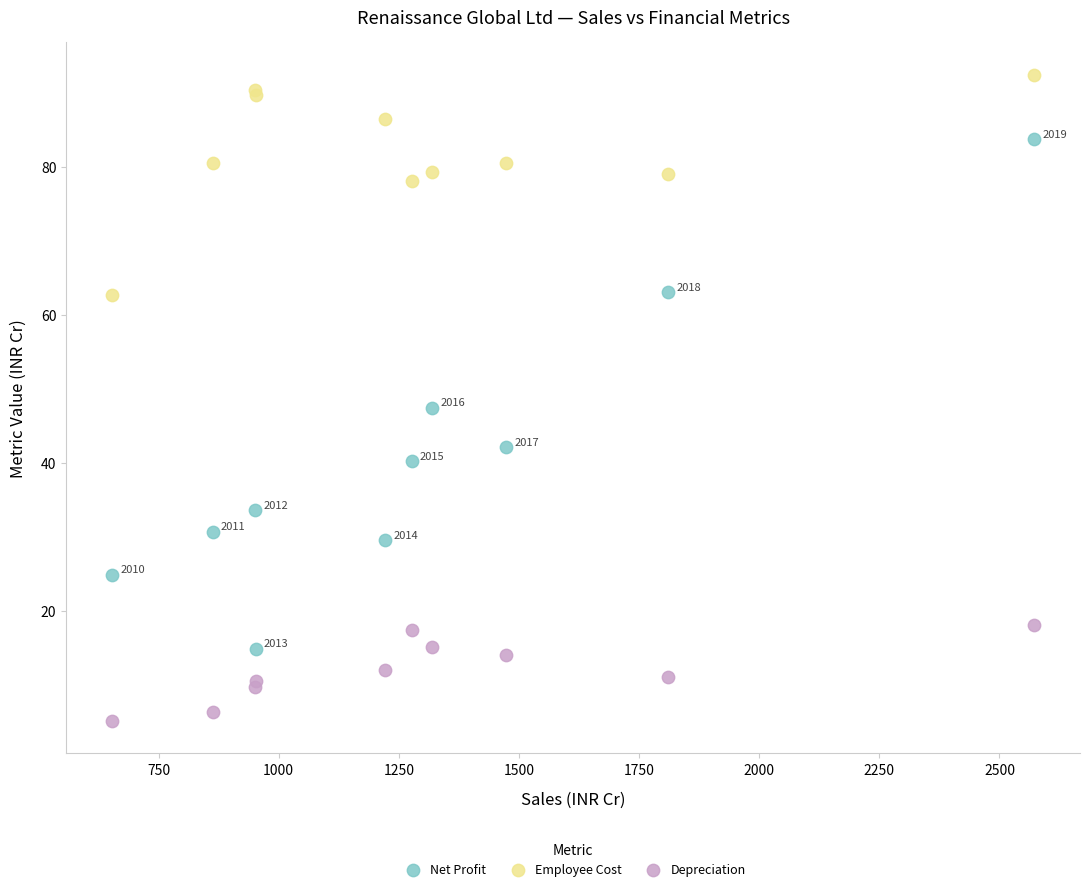

In the Net Profit series, what Y value is closest to 49?

47.4